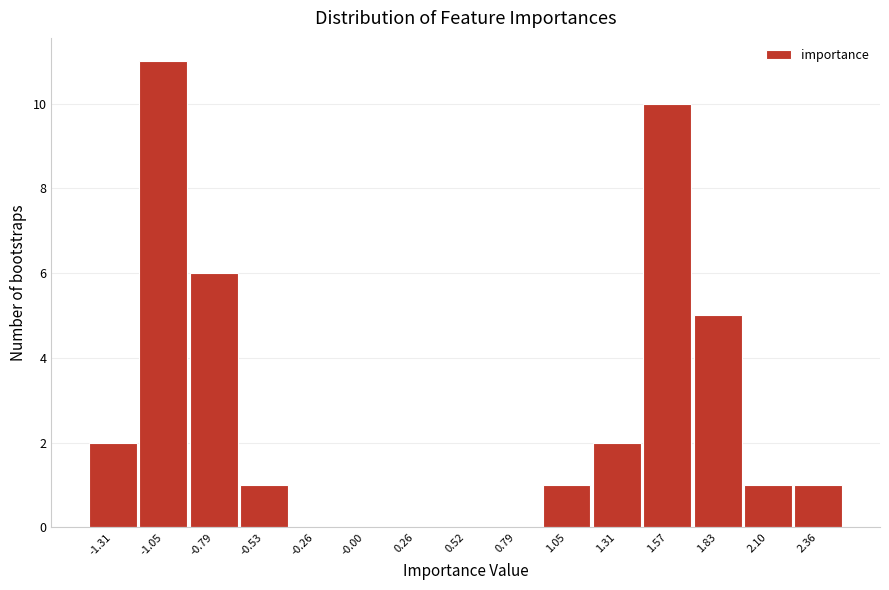

What is the height of the bar covering -1.20 to -0.90 on the x-axis? Neither the bar edges nor the heights are printed on the chart, so give them approximately, as read against the axes.

11